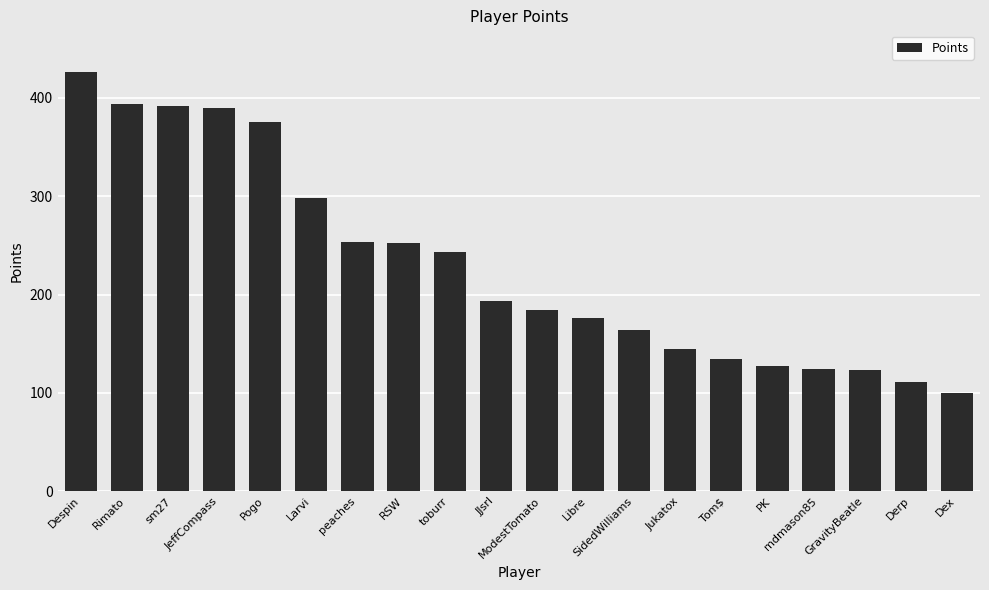

Is it true that the value at PK is 38?

False